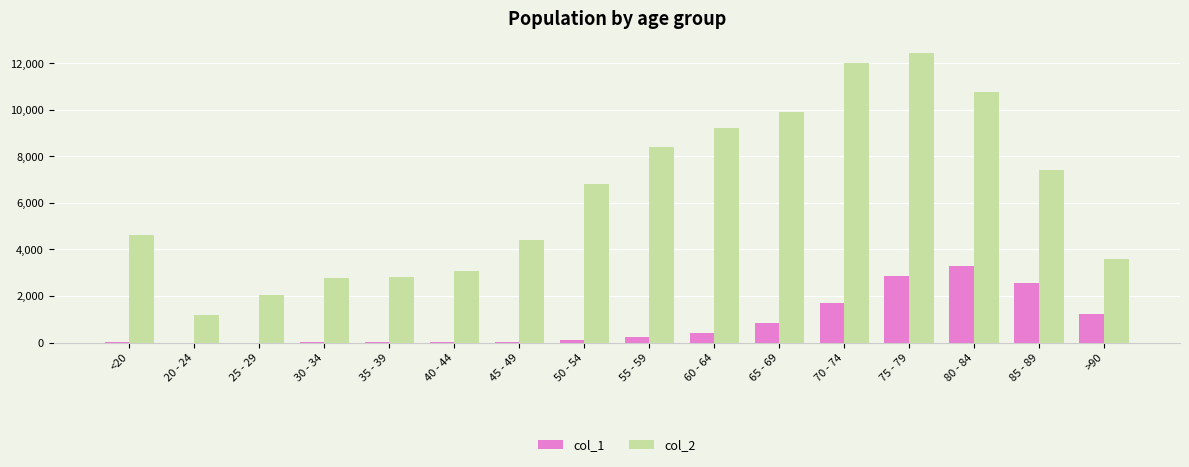

At which category is the sum across all series the highest?

75 - 79